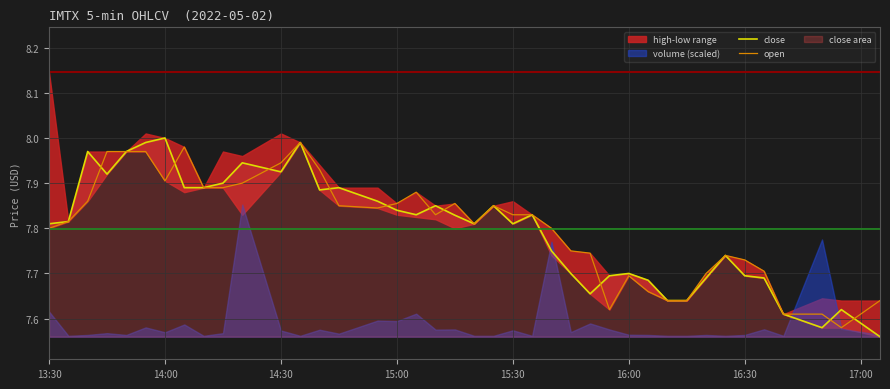

What is the difference between the maximum and second lowest values in the close series?

0.4